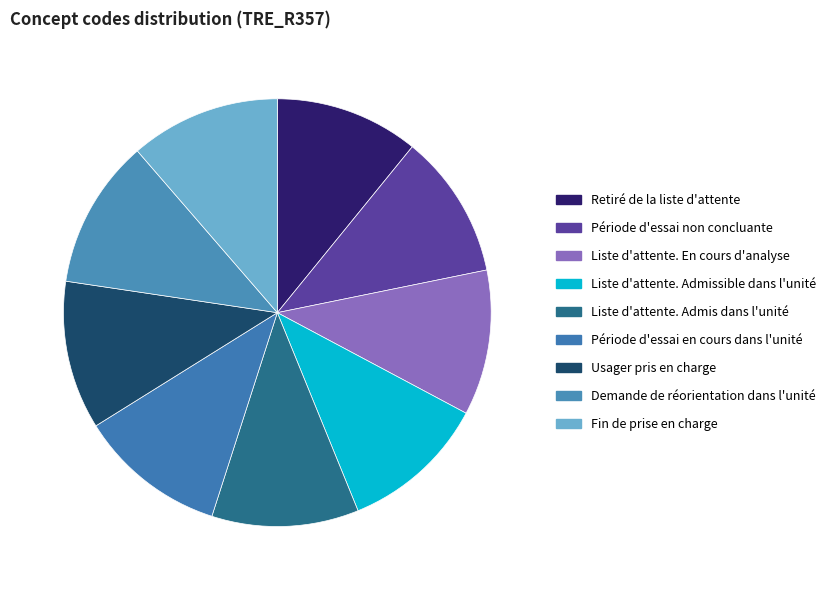

What percentage is NOT represented by Usager pris en charge?

88.8%